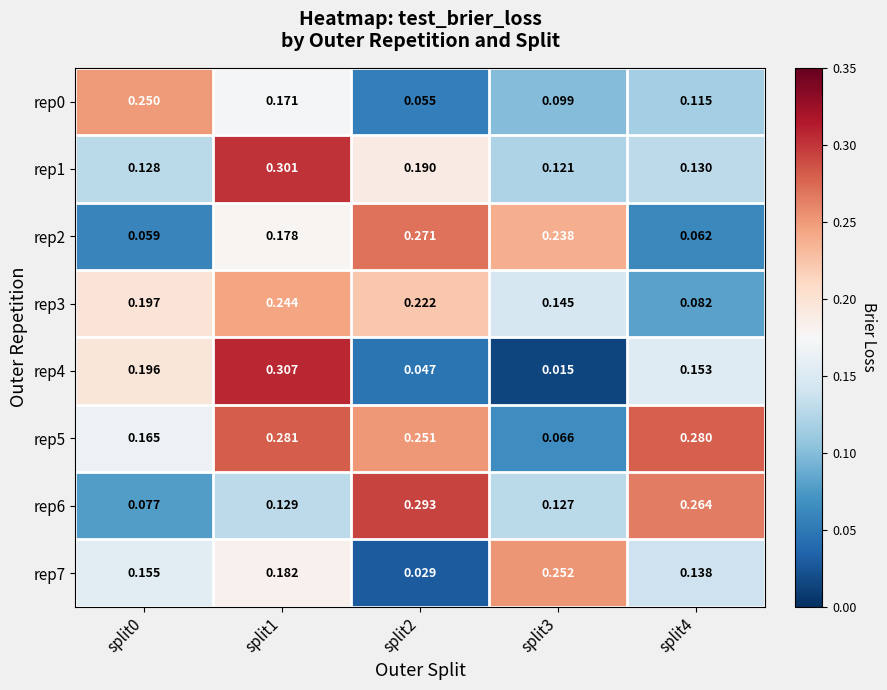

At which category is the sum across all series the highest?

split1